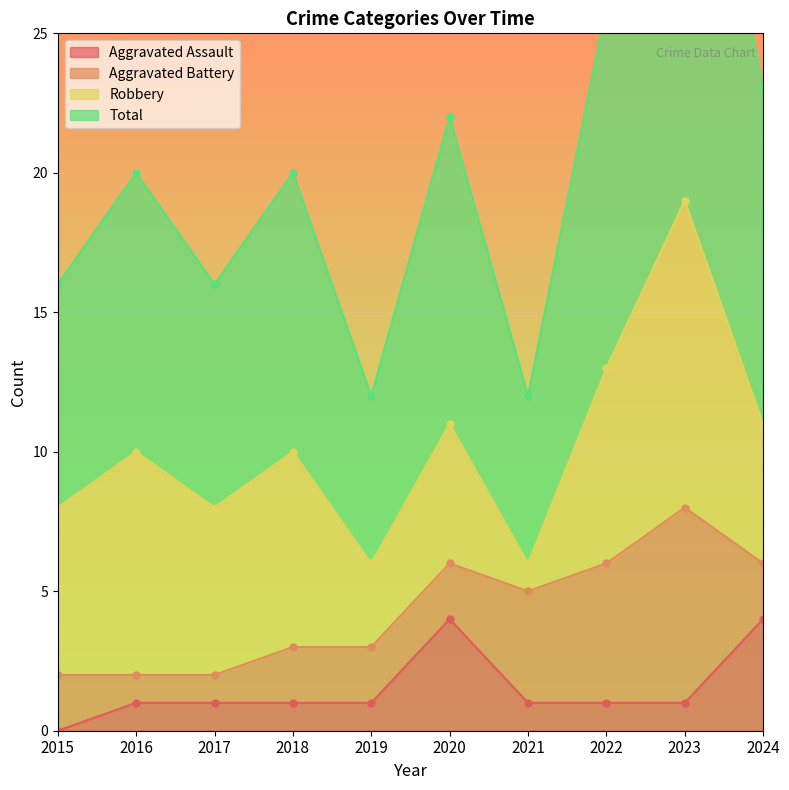

How many data points does each series have?

10